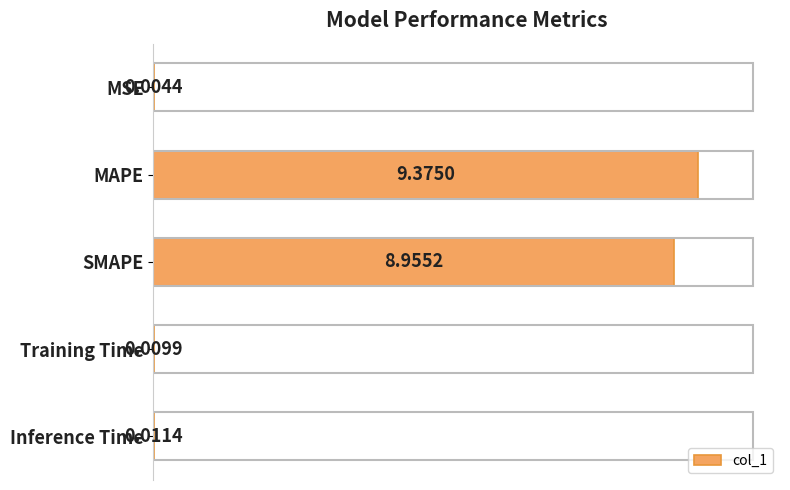

At which category does the chart reach its peak across all series?

MAPE